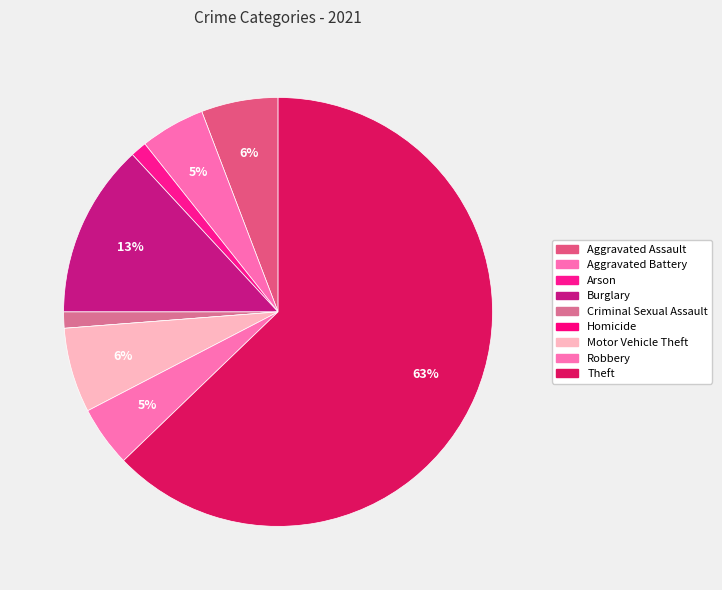

Count the number of slices in the pie.

9